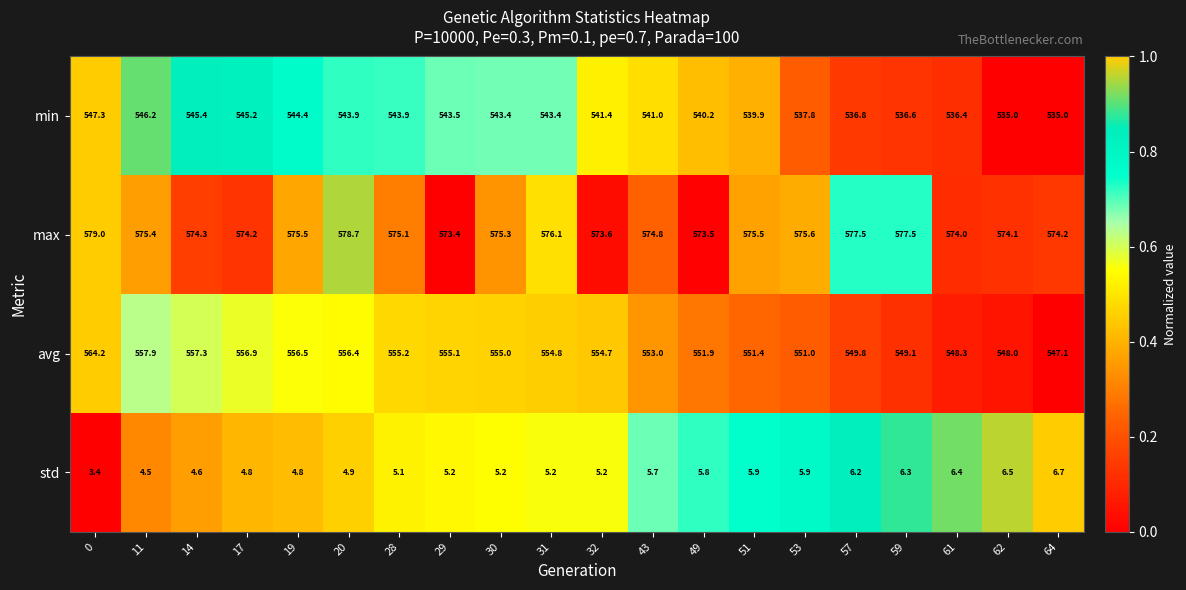

Which series has the largest total across all categories?

max